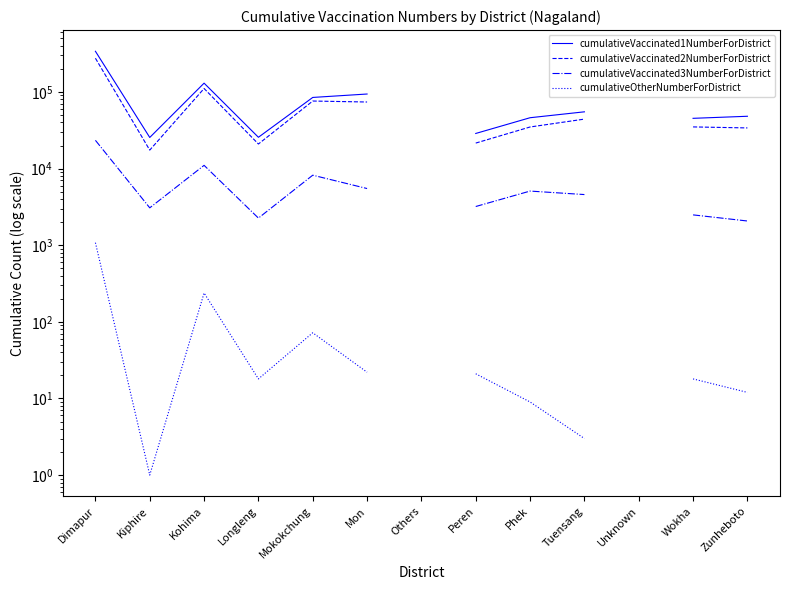

At which category is the sum across all series the highest?

Dimapur